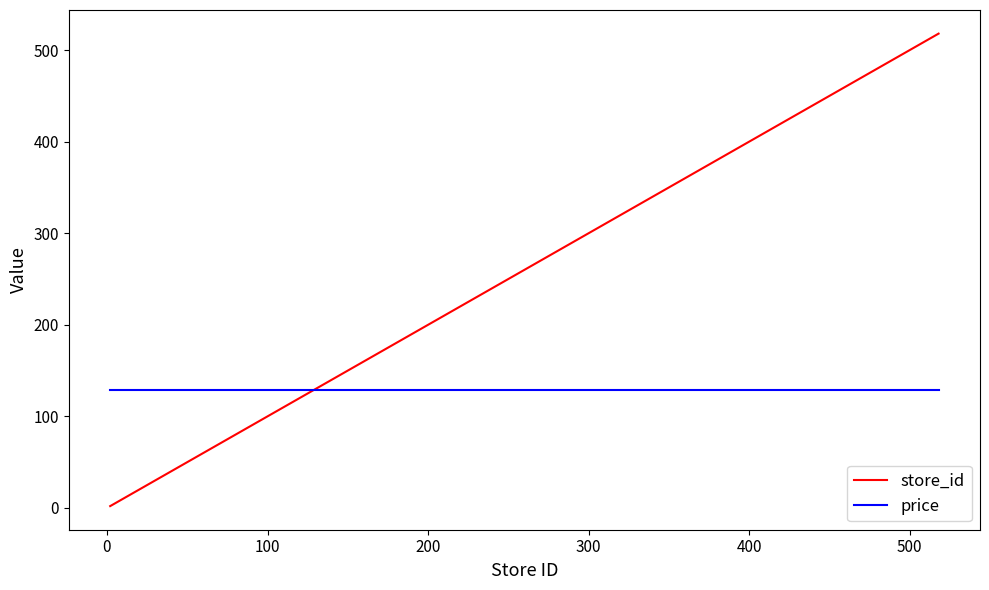

Rank the series by their maximum value, from lowest to highest.

price, store_id